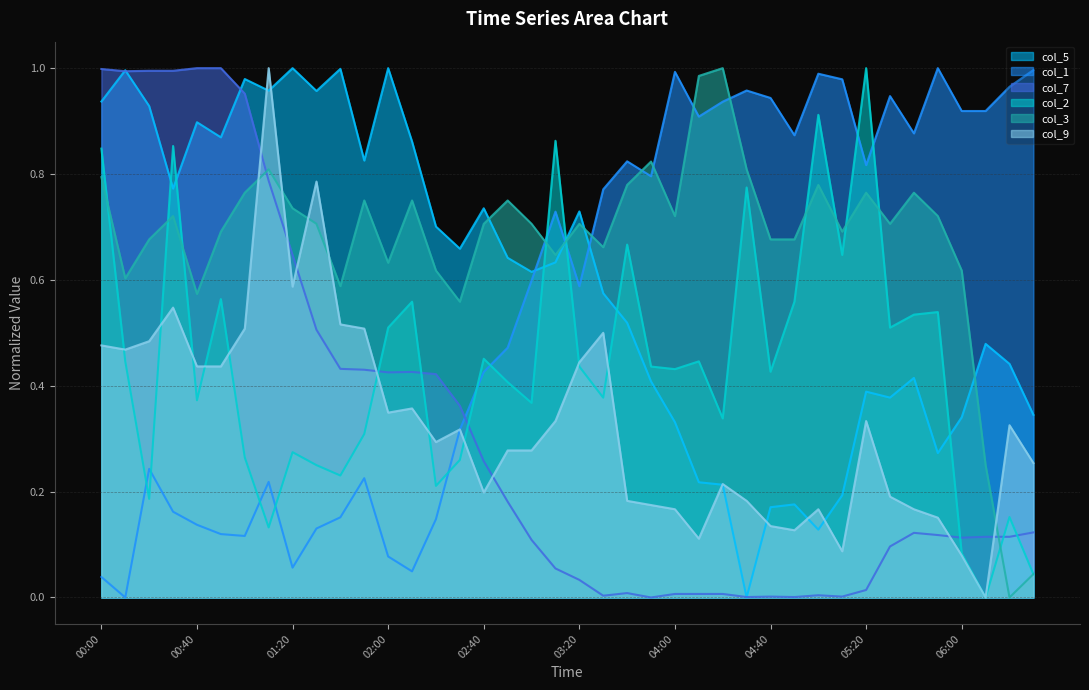

Which series has the largest total across all categories?

col_3